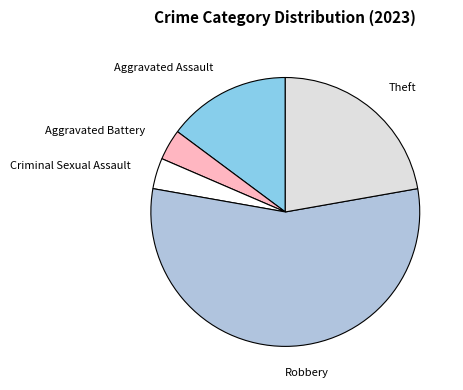

Which category has the biggest portion of the pie?

Robbery